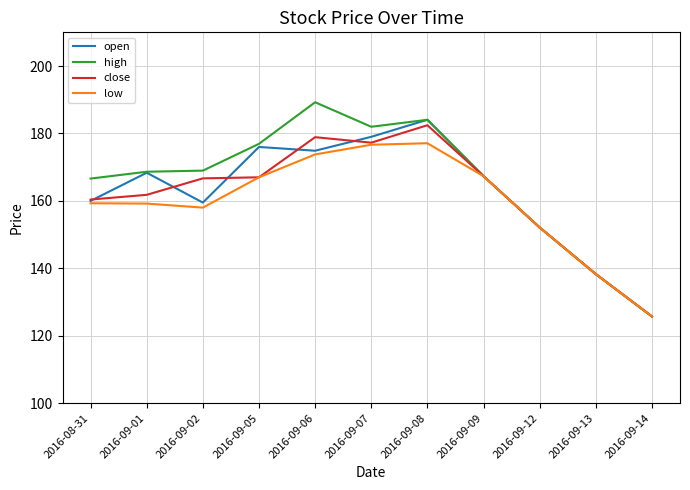

What is the total value across all series at 2016-08-31?

646.3